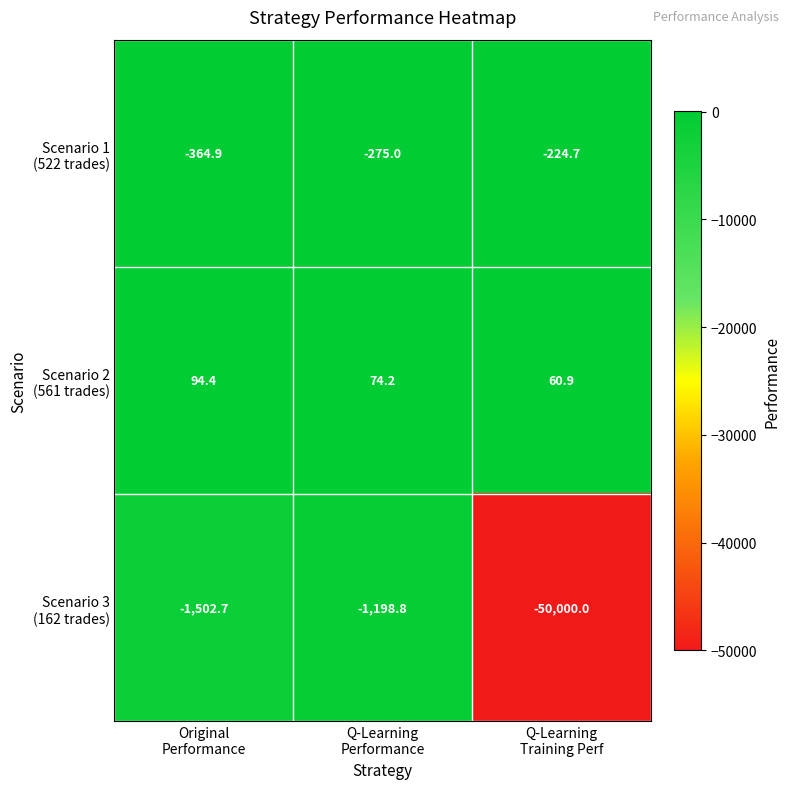

Which label corresponds to the smallest value in the chart?

Q-Learning
Training Perf